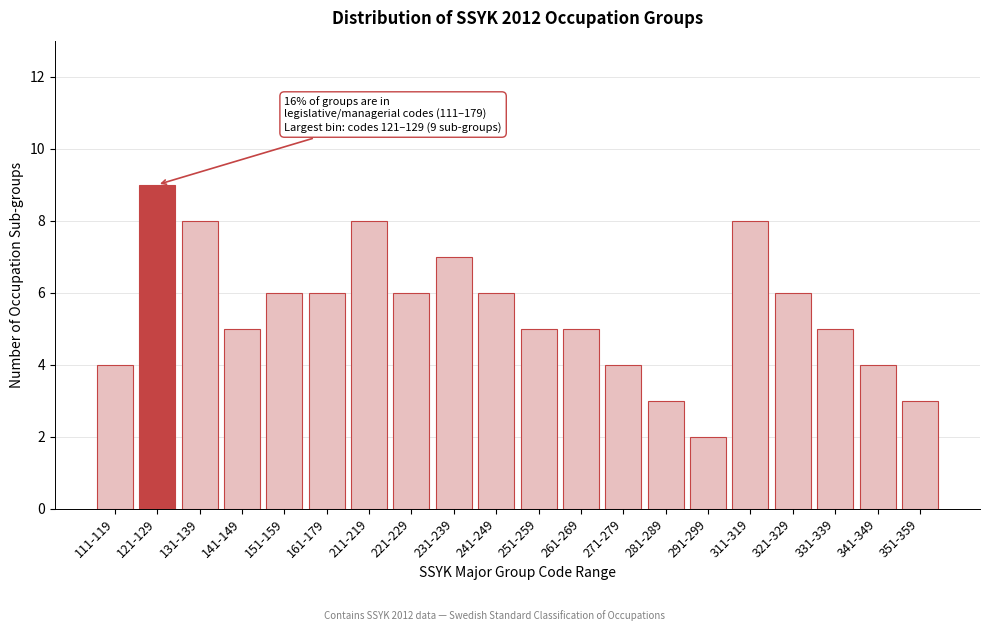

Reading left to right, list all the values displayed in this chart.

4	9	8	5	6	6	8	6	7	6	5	5	4	3	2	8	6	5	4	3